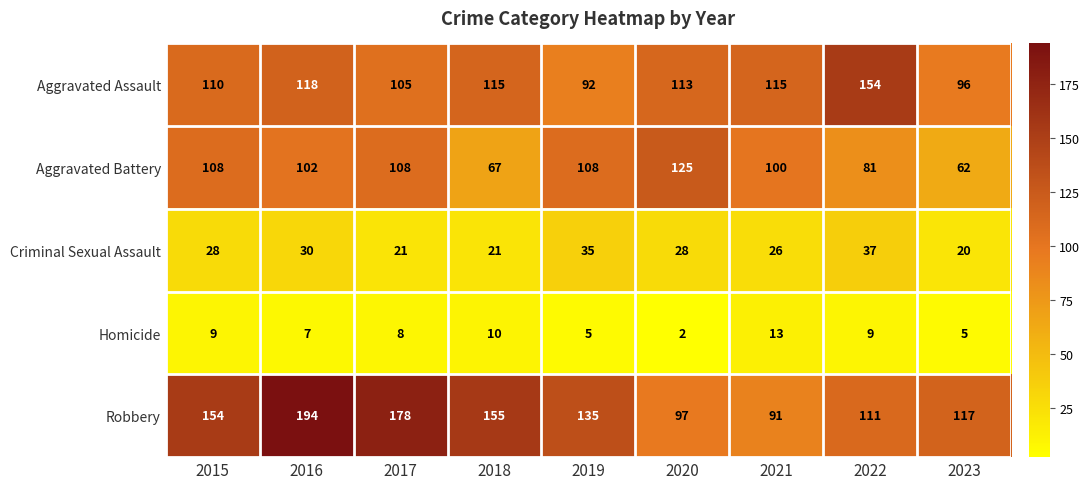

True or false: Aggravated Battery has a value of 108 at 2017.

True